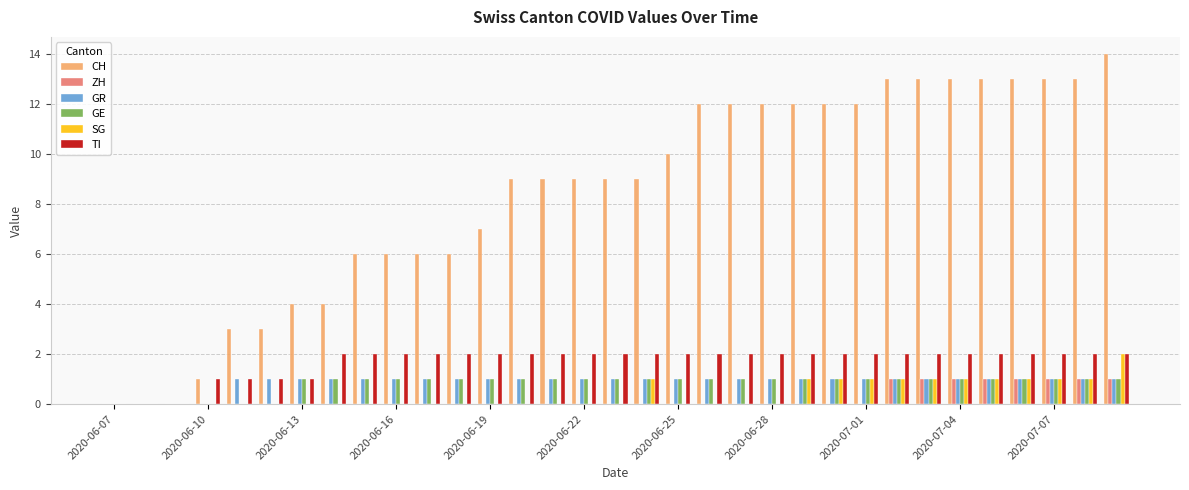

Count the number of categories in the chart.

33